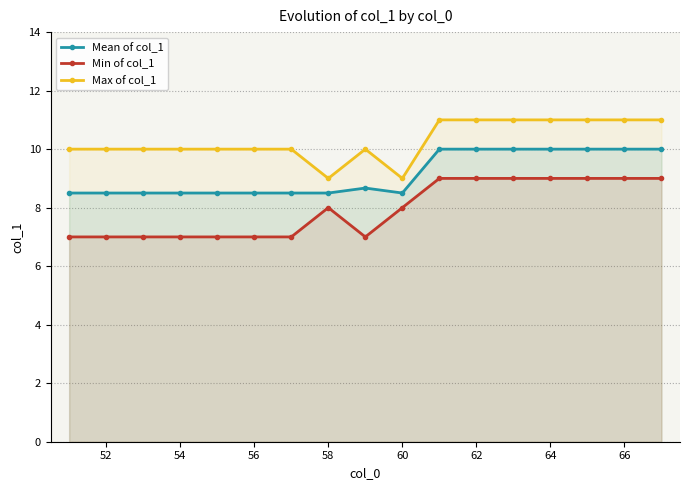

In Mean of col_1, how many points are higher than both neighbors (excluding endpoints)?

1